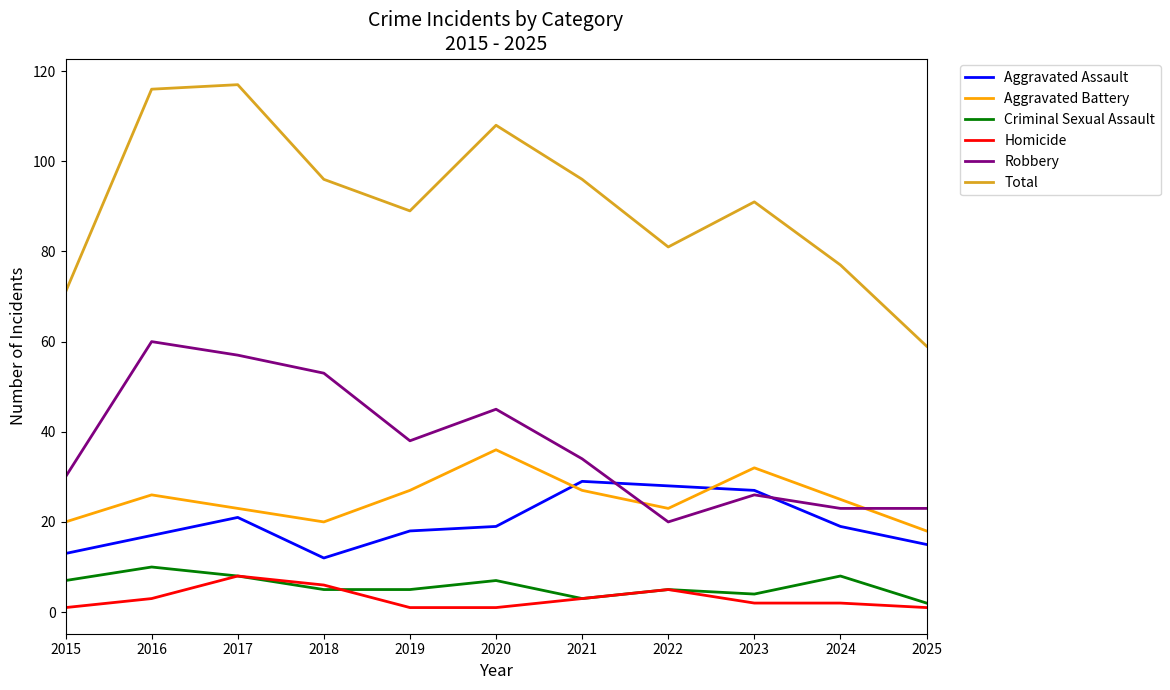

What is the sum of the Total values at 2025 and 2023?

150